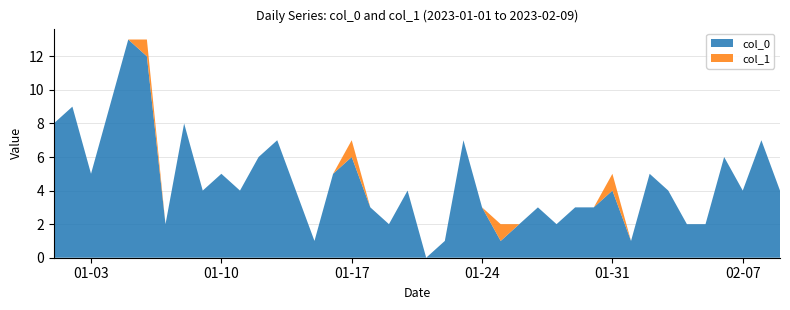

Reading right to left, extract all data points from this chart.

col_0: 4	7	4	6	2	2	4	5	1	4	3	3	2	3	2	1	3	7	1	0	4	2	3	6	5	1	4	7	6	4	5	4	8	2	12	13	9	5	9	8
col_1: 0	0	0	0	0	0	0	0	0	1	0	0	0	0	0	1	0	0	0	0	0	0	0	1	0	0	0	0	0	0	0	0	0	0	1	0	0	0	0	0